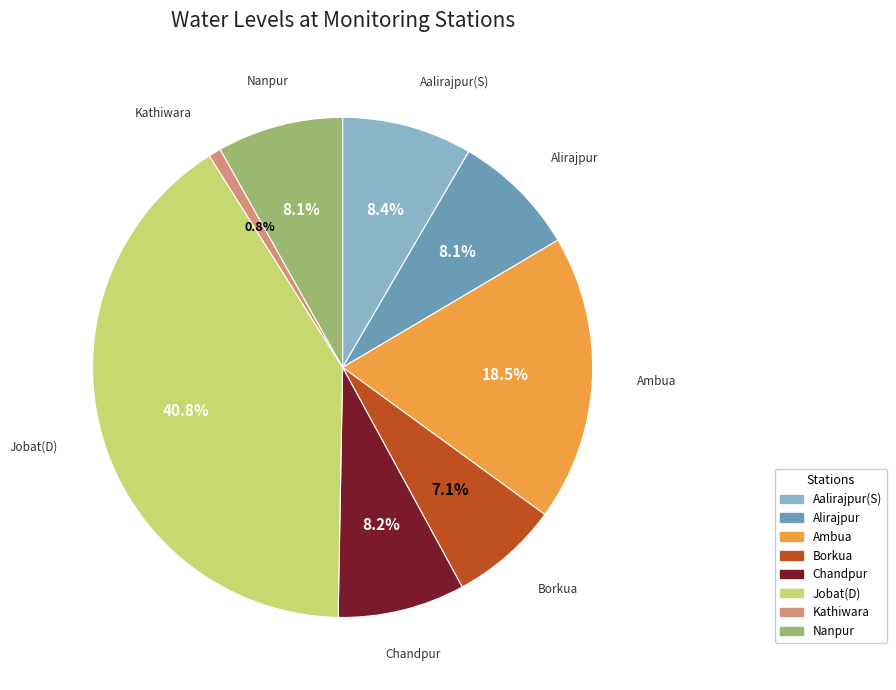

What portion of the pie excludes Chandpur?

91.8%